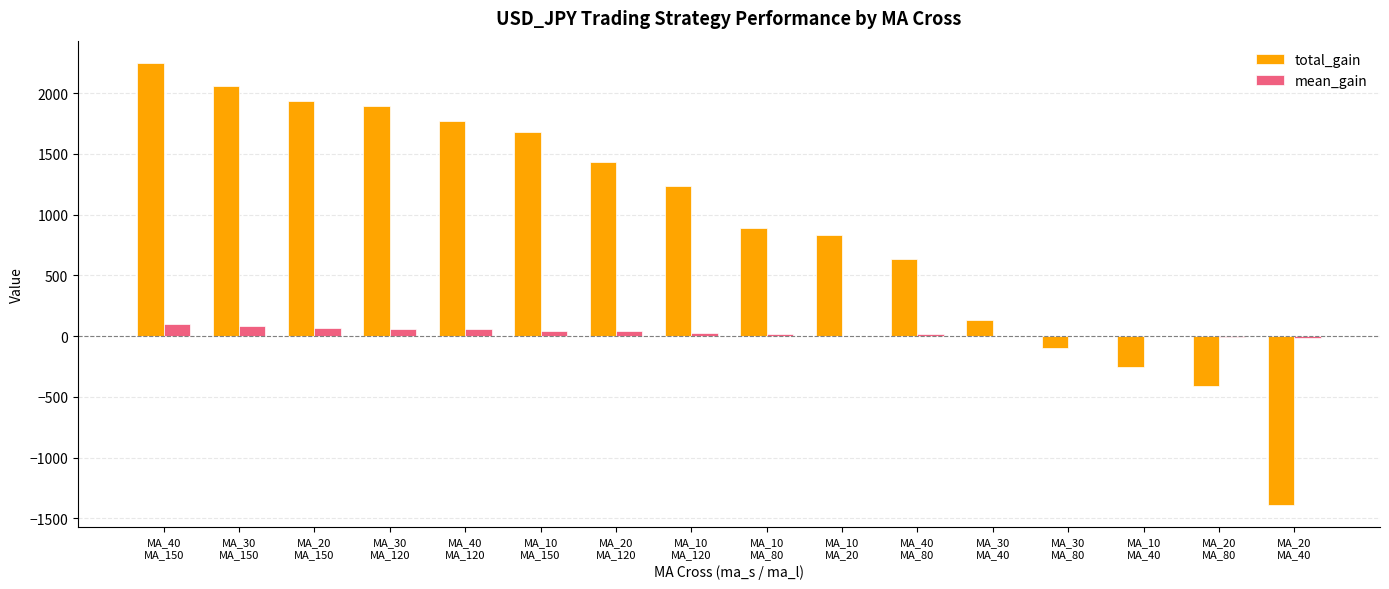

What is the average value of the mean_gain series?

30